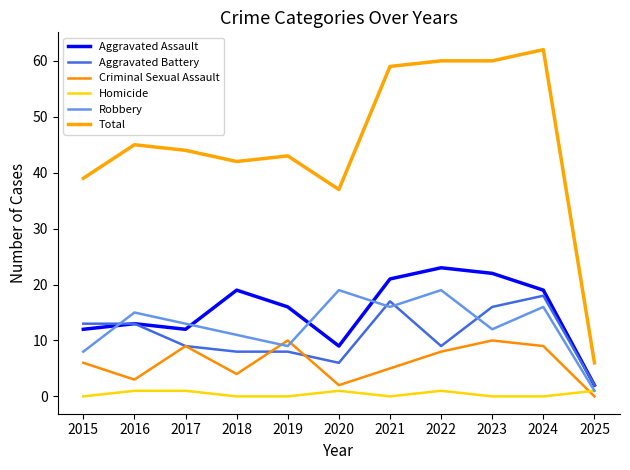

Reading left to right, list all the values displayed in this chart.

Aggravated Assault: 12	13	12	19	16	9	21	23	22	19	2
Aggravated Battery: 13	13	9	8	8	6	17	9	16	18	2
Criminal Sexual Assault: 6	3	9	4	10	2	5	8	10	9	0
Homicide: 0	1	1	0	0	1	0	1	0	0	1
Robbery: 8	15	13	11	9	19	16	19	12	16	1
Total: 39	45	44	42	43	37	59	60	60	62	6